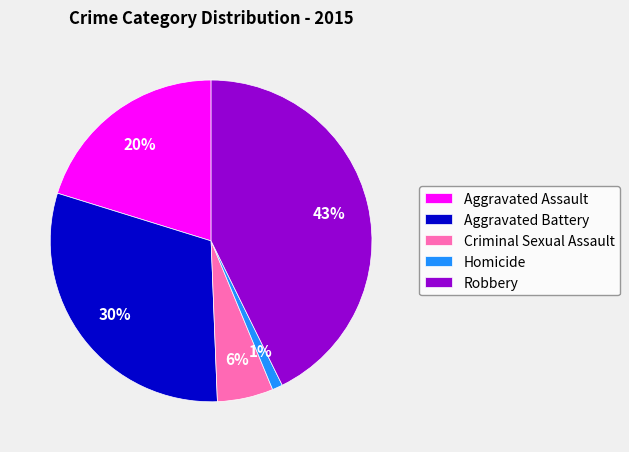

To the nearest percent, what percentage of the pie is Aggravated Battery?

30%